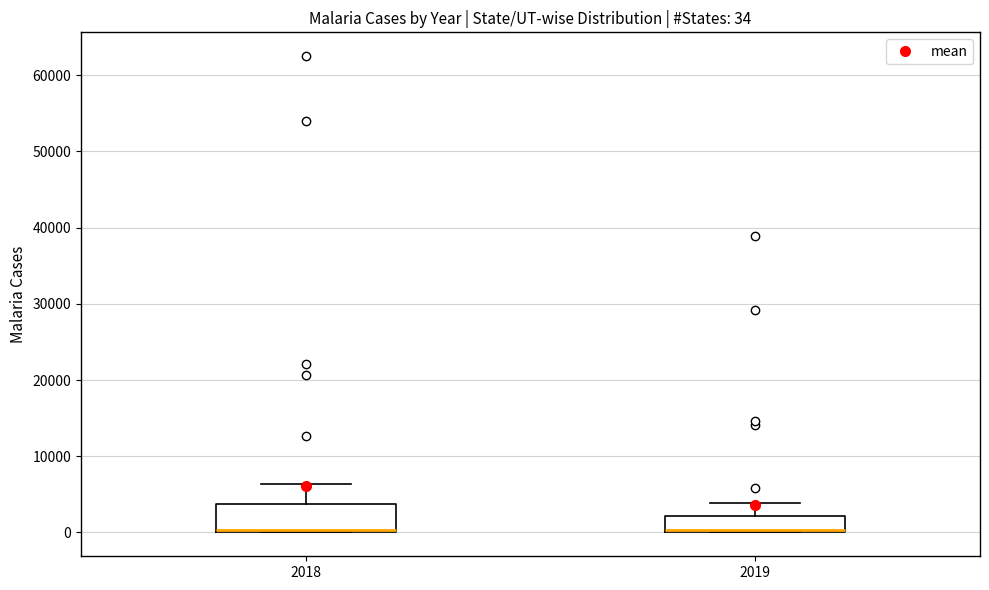

Comparing the boxes themselves (not the whiskers), which one is the tallest?

2018